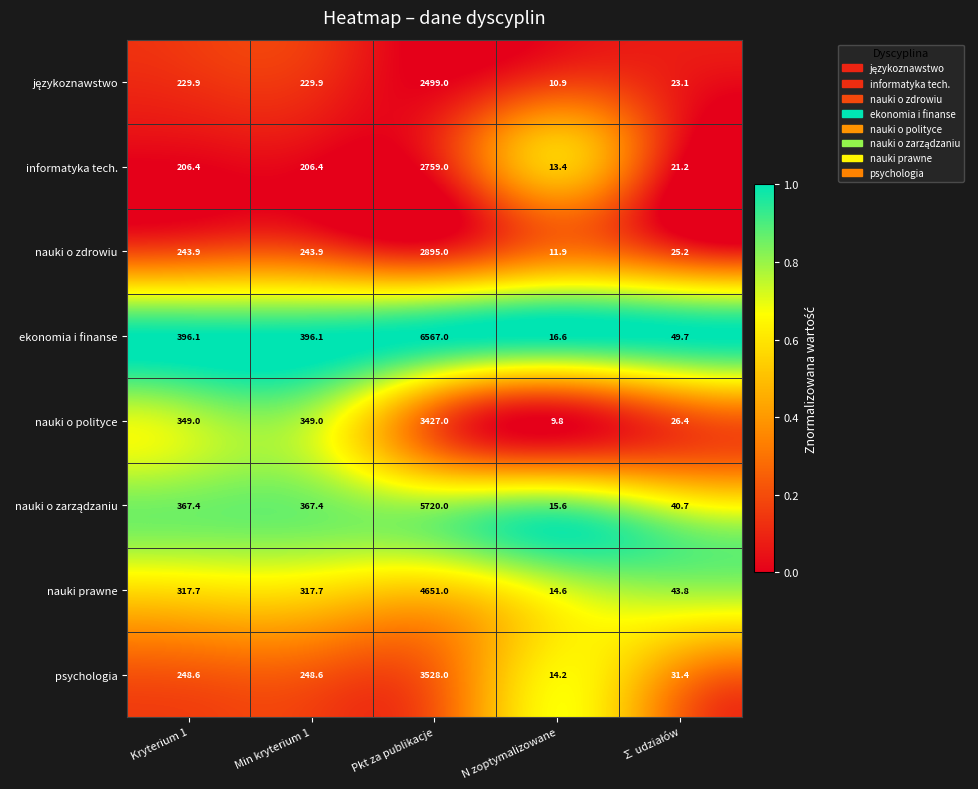

Which series has the largest total across all categories?

ekonomia i finanse